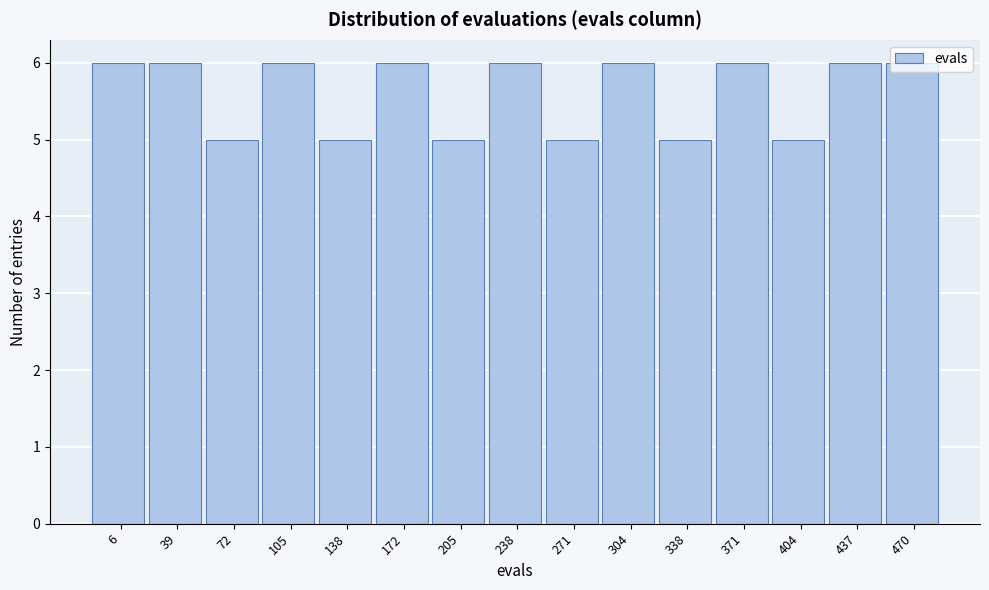

What is the sum of the values at 404 and 304?

11